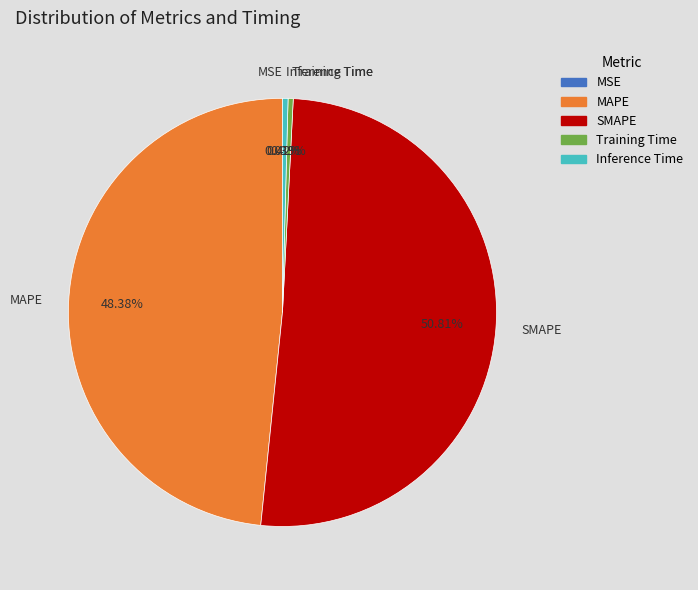

Is it true that SMAPE is 51% of the pie?

True